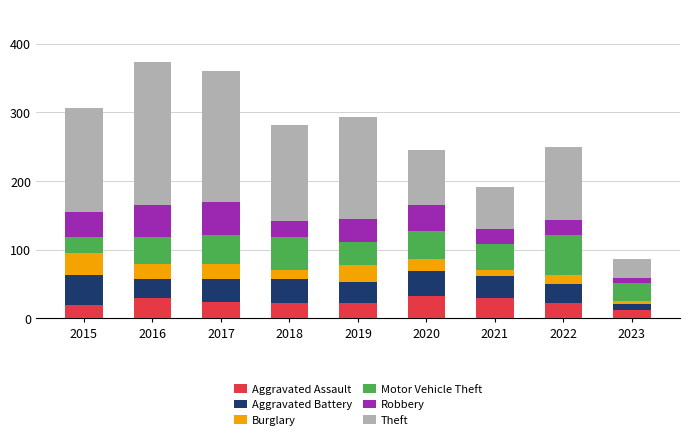

What is the total value across all series at 2016?

374